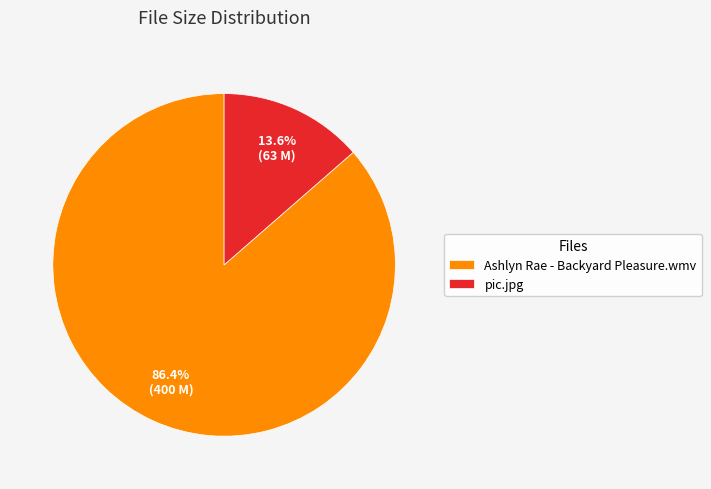

Approximately how many times larger is the value at Ashlyn Rae - Backyard Pleasure.wmv compared to pic.jpg?

6.4